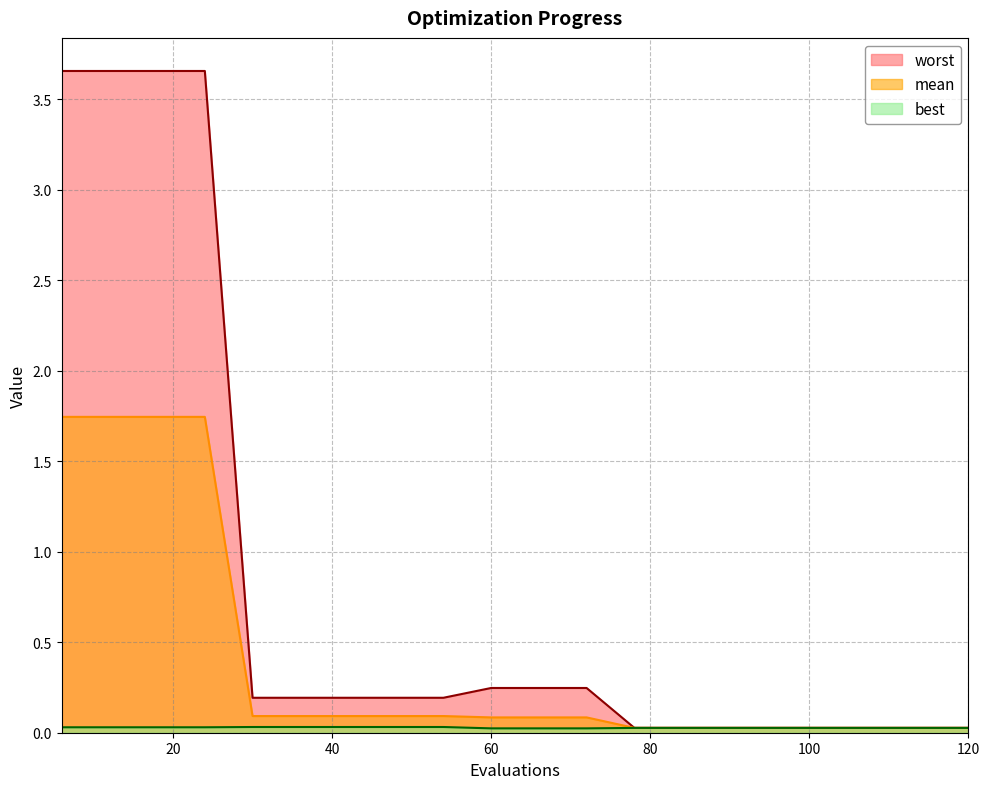

Count the number of data series in this chart.

3